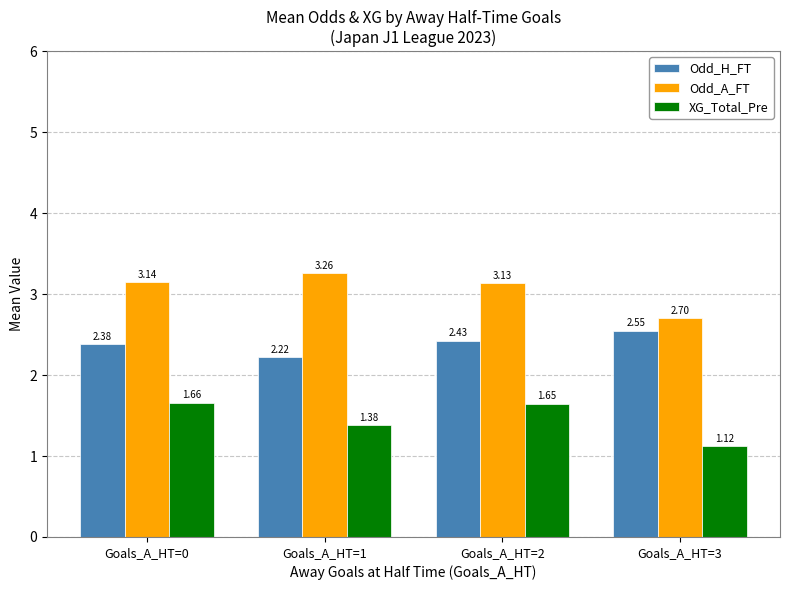

Which series has the widest spread of values?

Odd_A_FT